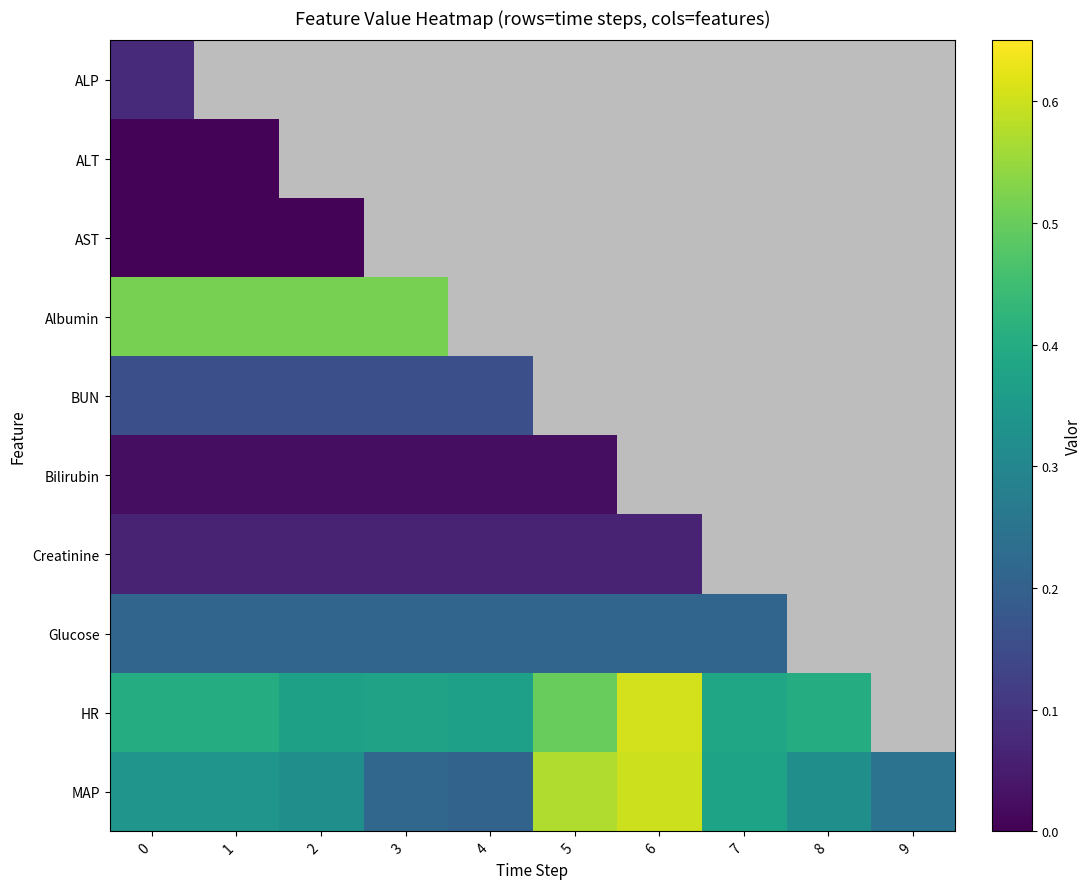

Is it true that HR equals 0.5 at MAP?

True